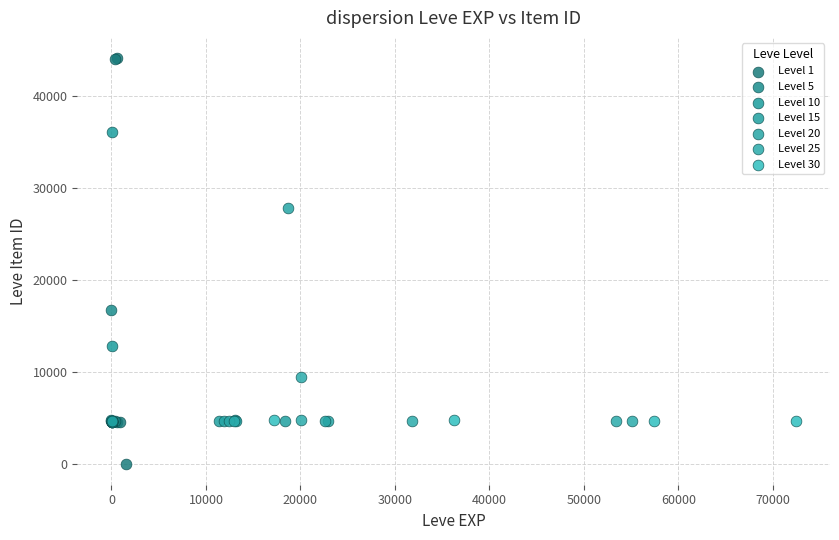

Which series reaches the maximum Y coordinate?

Level 1